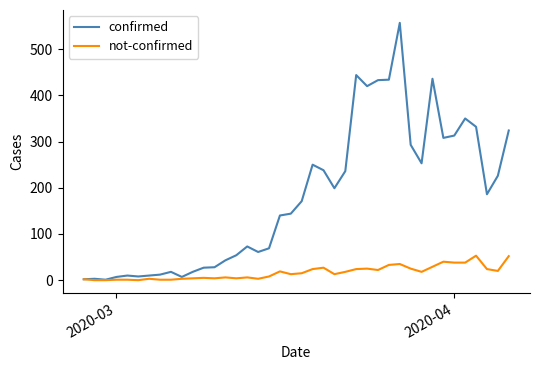

True or false: confirmed has more than 2 points higher than both neighbors.

True